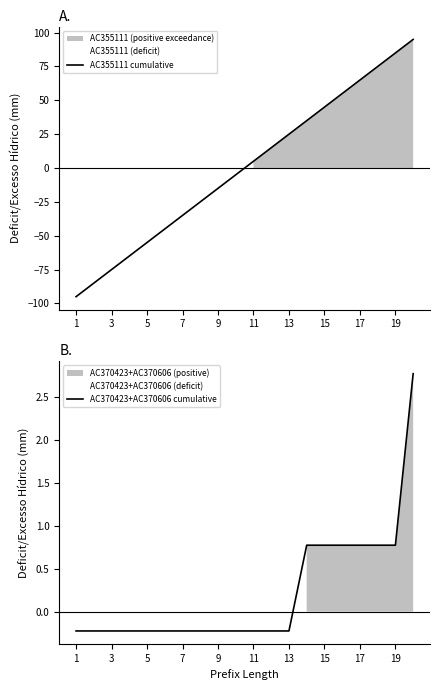

List the series in order of their peak value, lowest first.

AC370423+AC370606 cumulative, AC355111 cumulative